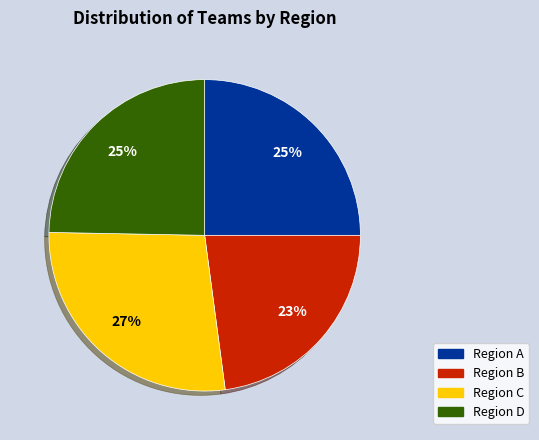

How many segments does this pie chart have?

4